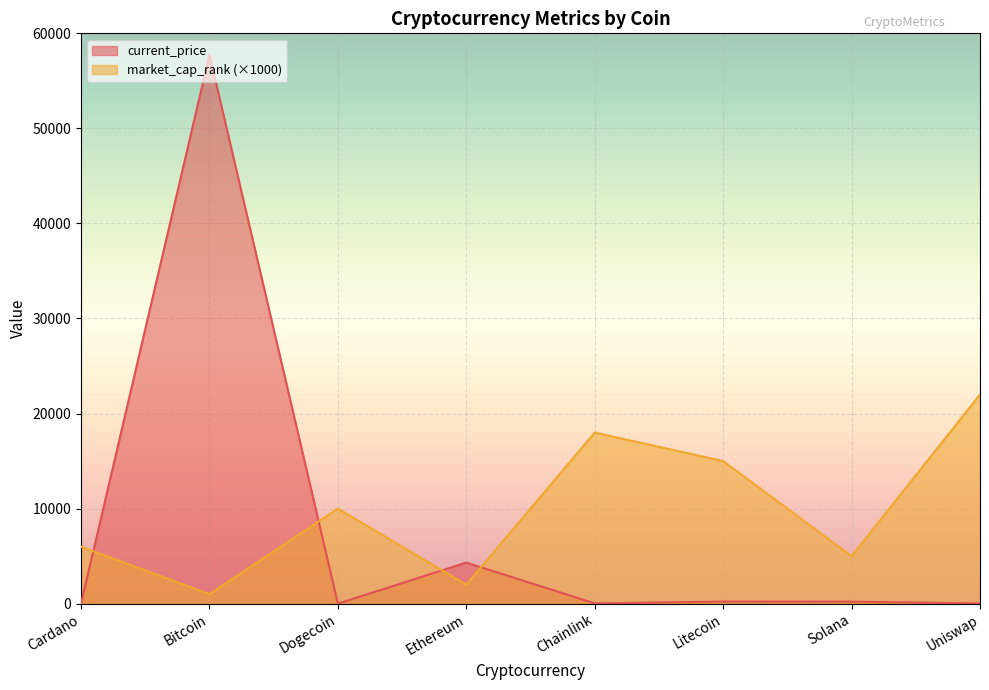

What is the sum of all current_price values?

62540.2